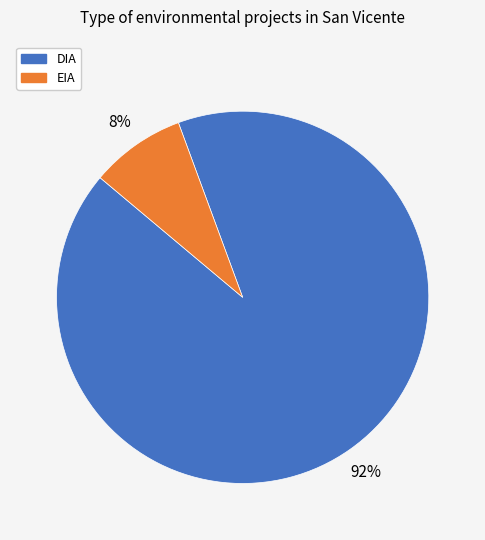

True or false: DIA accounts for 83% of the total.

False